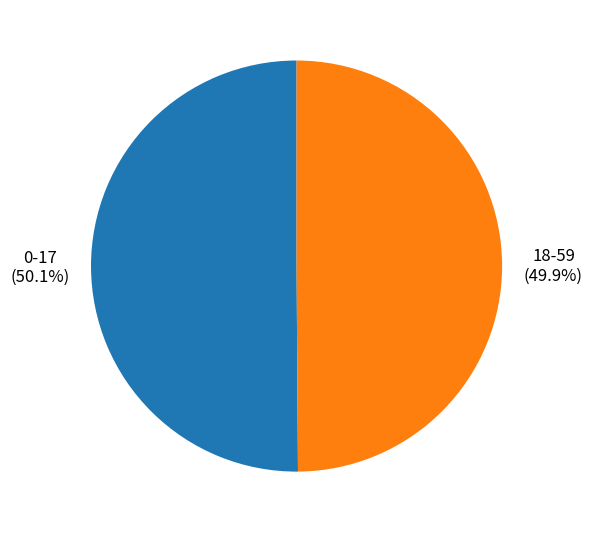

Approximately how many times larger is the value at 0-17 compared to 18-59?

1.0